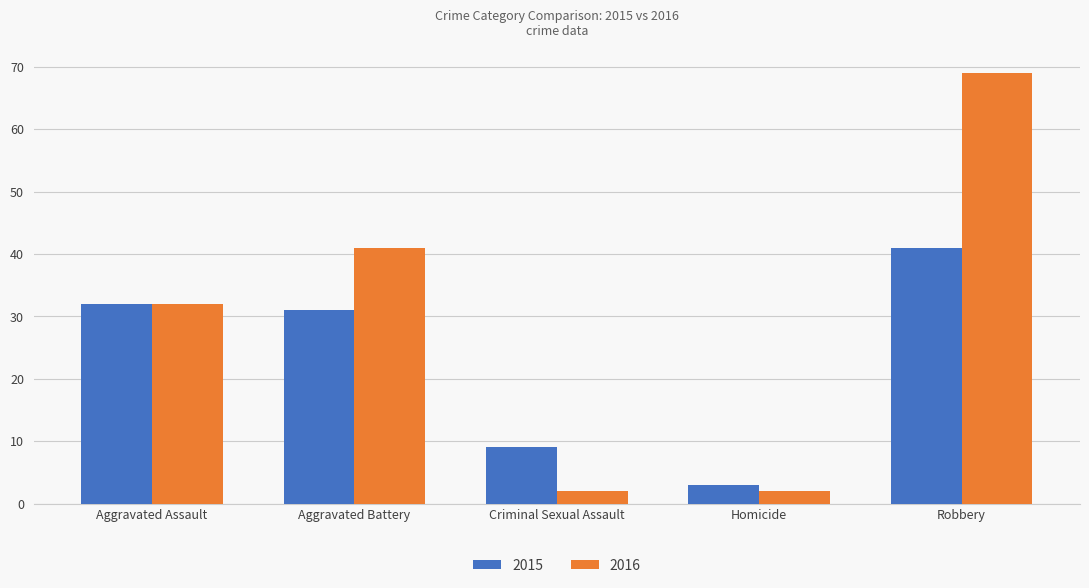

Is it true that 2015 equals 18 at Aggravated Battery?

False